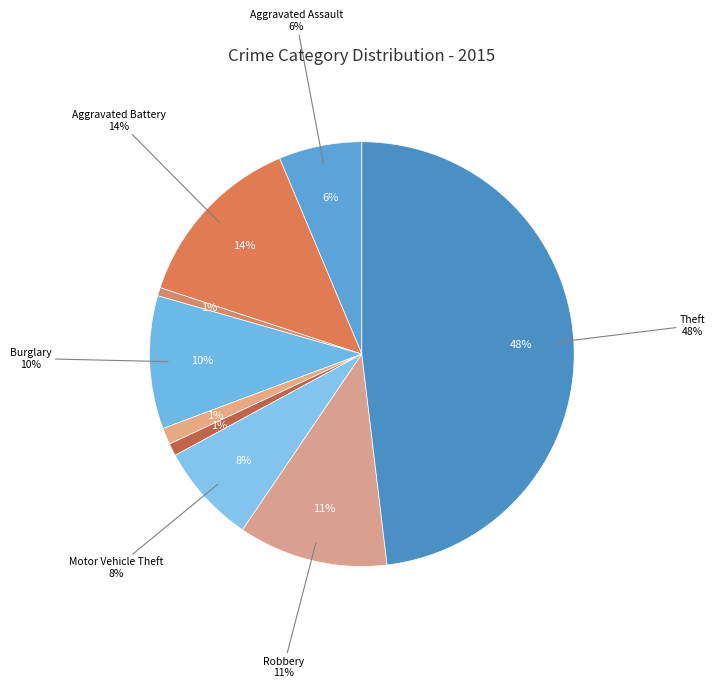

To the nearest percent, what is the difference between the Robbery and Theft slice percentages?

37%